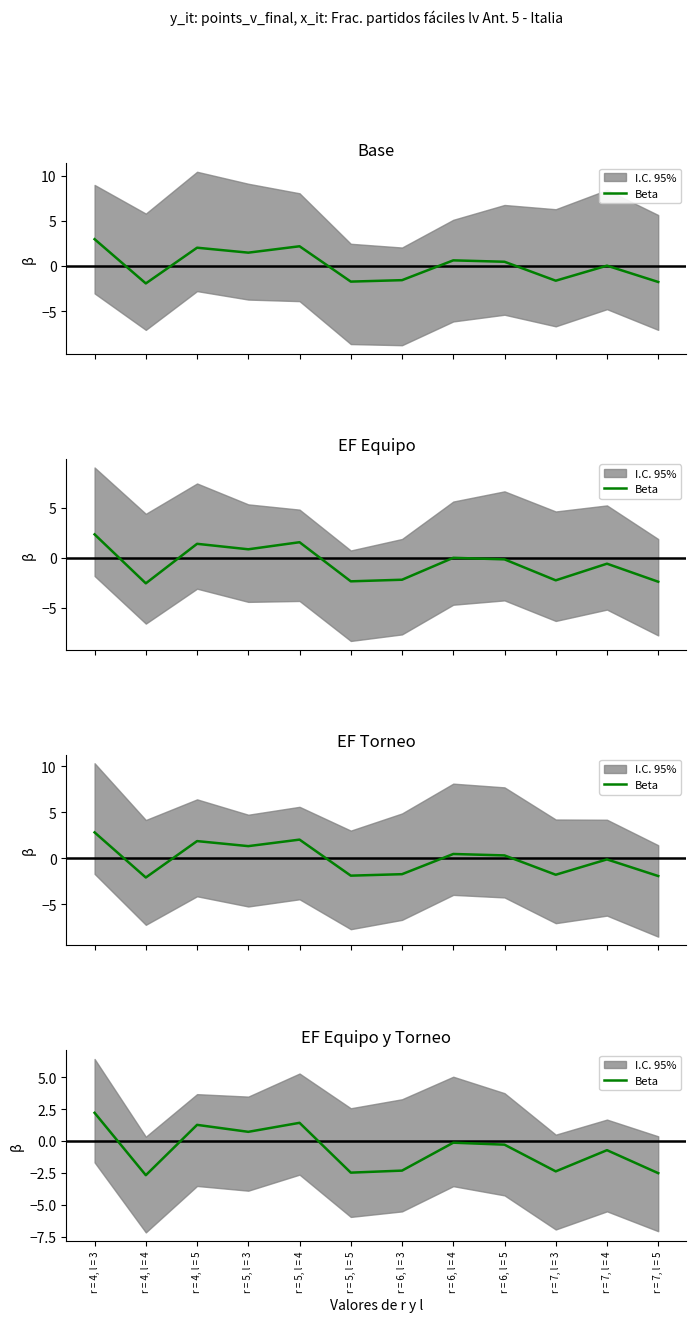

Where is the data nearest to the value 0?

r = 6, l = 4